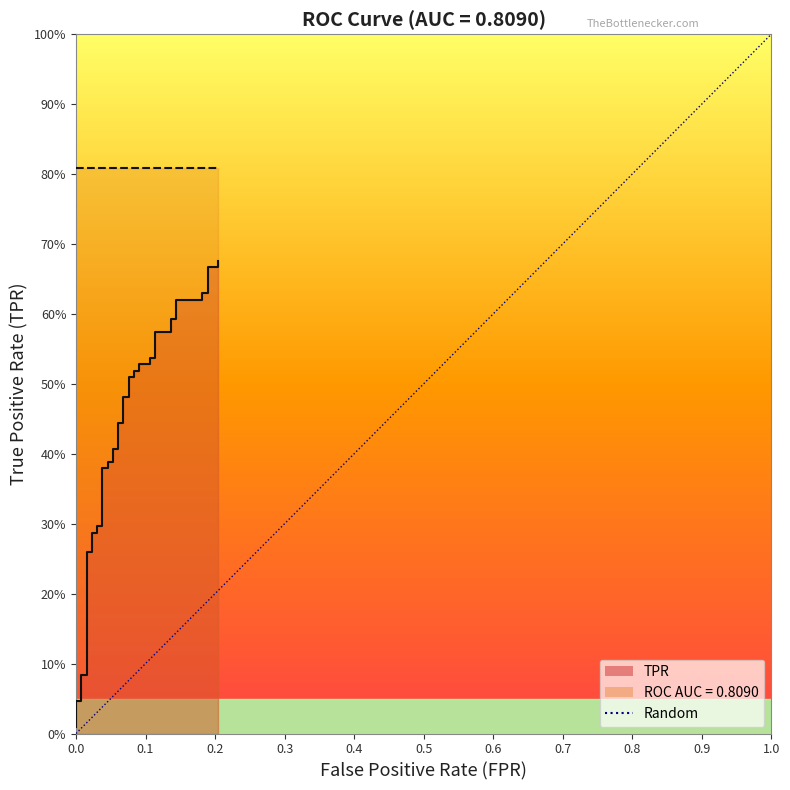

Reading right to left, what are all the values shown in this chart?

0.7	0.7	0.7	0.6	0.6	0.6	0.6	0.6	0.6	0.6	0.6	0.5	0.5	0.5	0.5	0.5	0.5	0.5	0.5	0.5	0.5	0.4	0.4	0.4	0.4	0.4	0.4	0.4	0.4	0.3	0.3	0.3	0.3	0.3	0.3	0.1	0.1	0.0	0.0	0.0